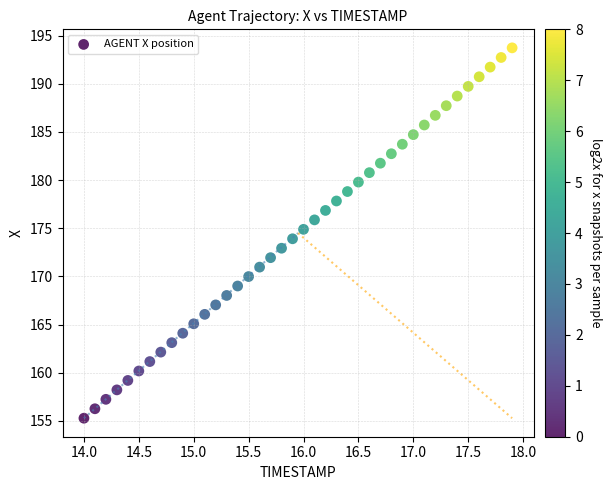

What is the range of X values (max minus min)?

3.9